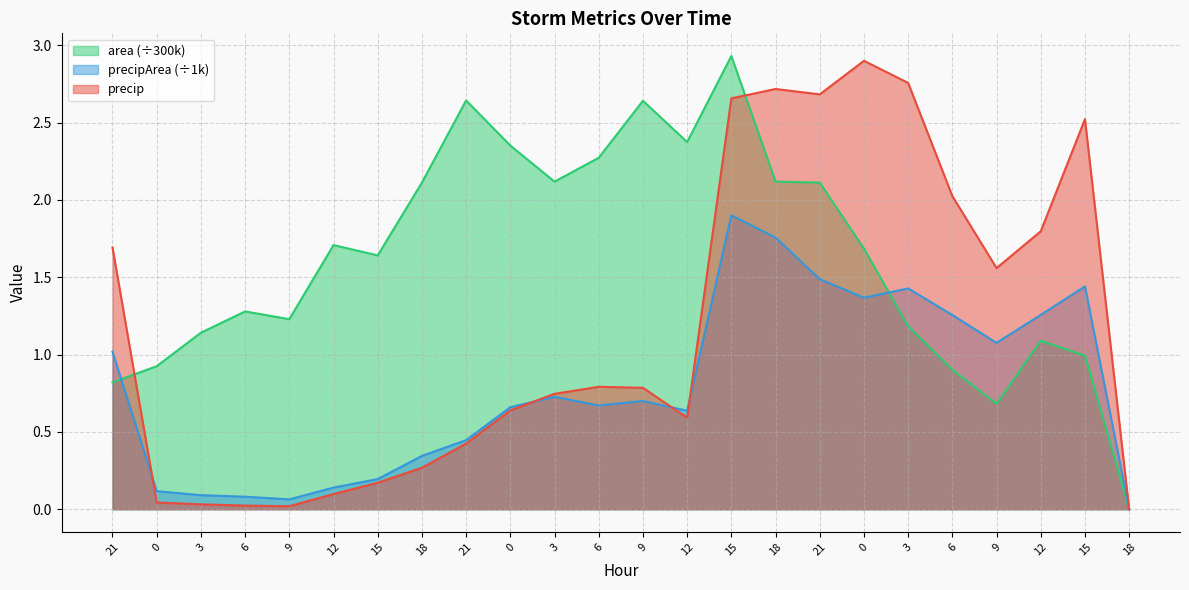

What are all the series names shown in the legend?

area (÷300k), precipArea (÷1k), precip